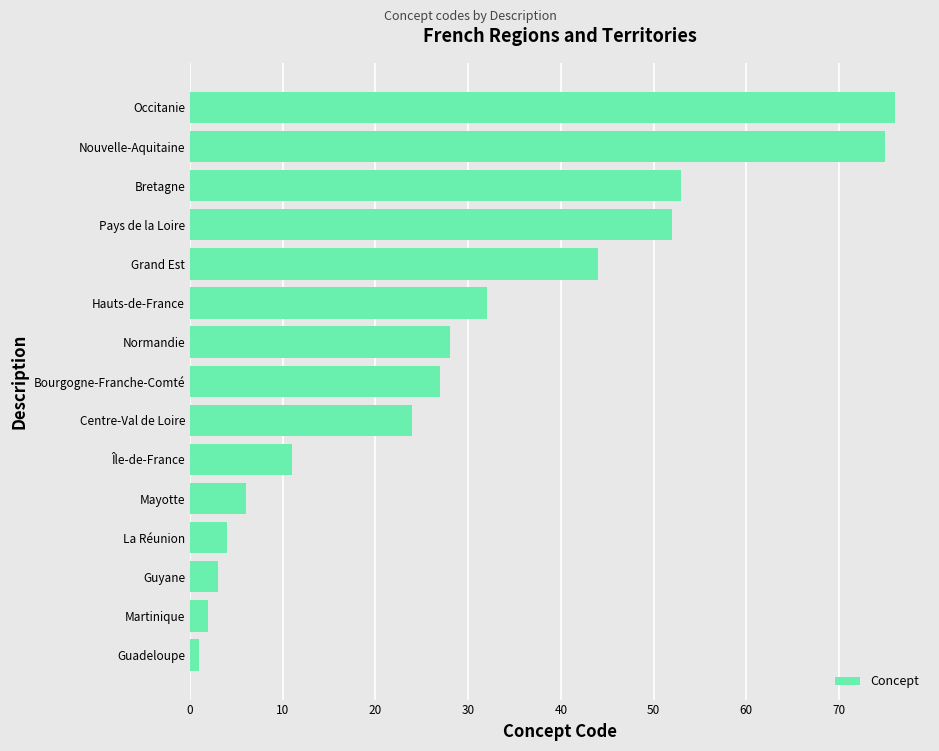

At which category does the chart reach its peak across all series?

Occitanie